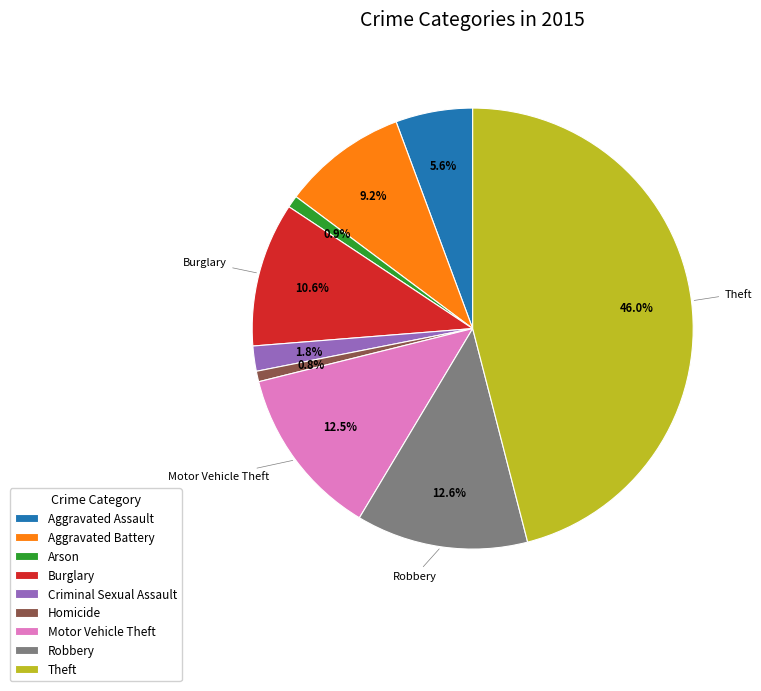

True or false: Criminal Sexual Assault accounts for 2% of the total.

True